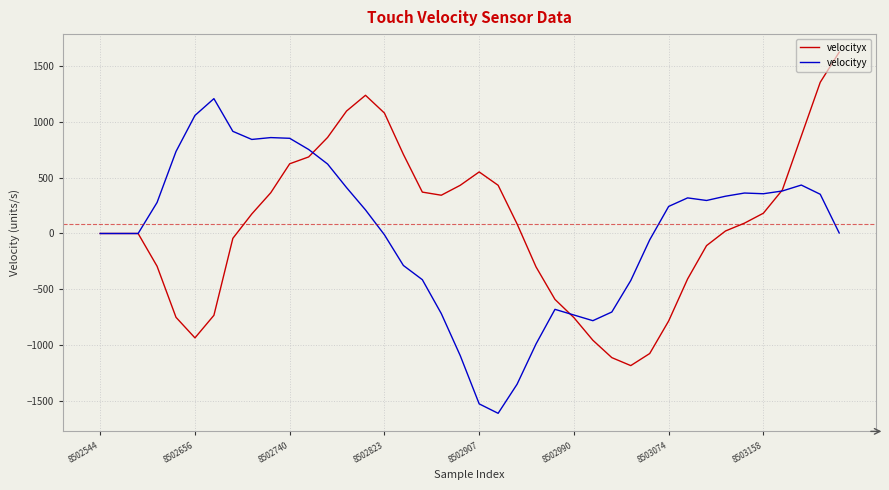

List the series in order of their overall mean, lowest first.

velocityy, velocityx